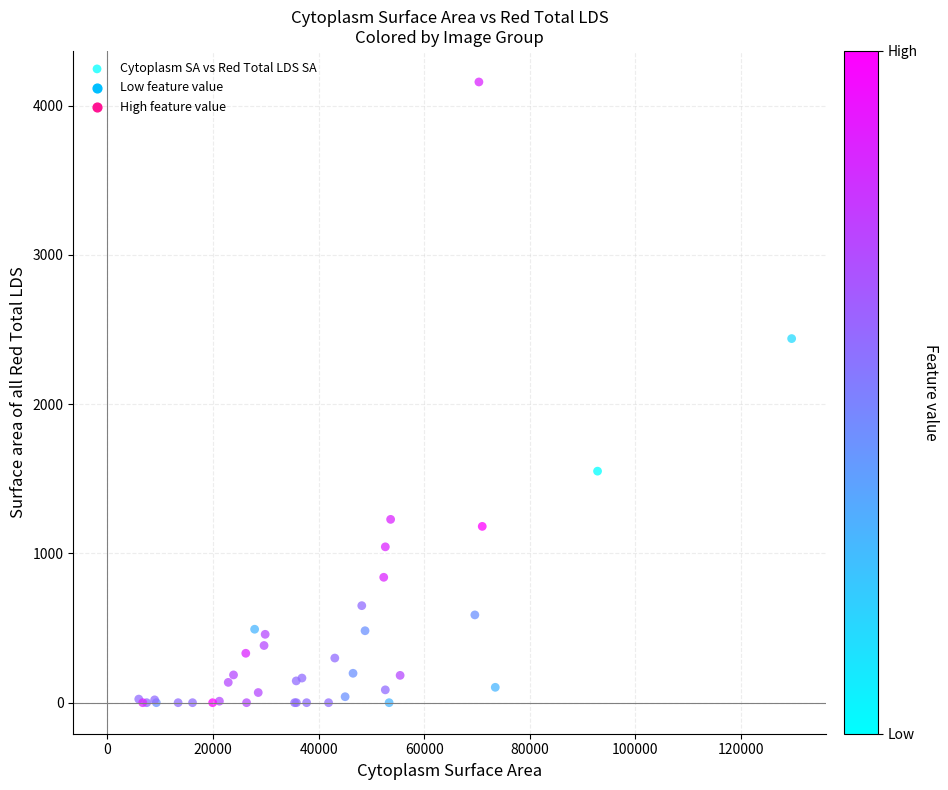

What Y value in the scatter plot is closest to 2079?

2439